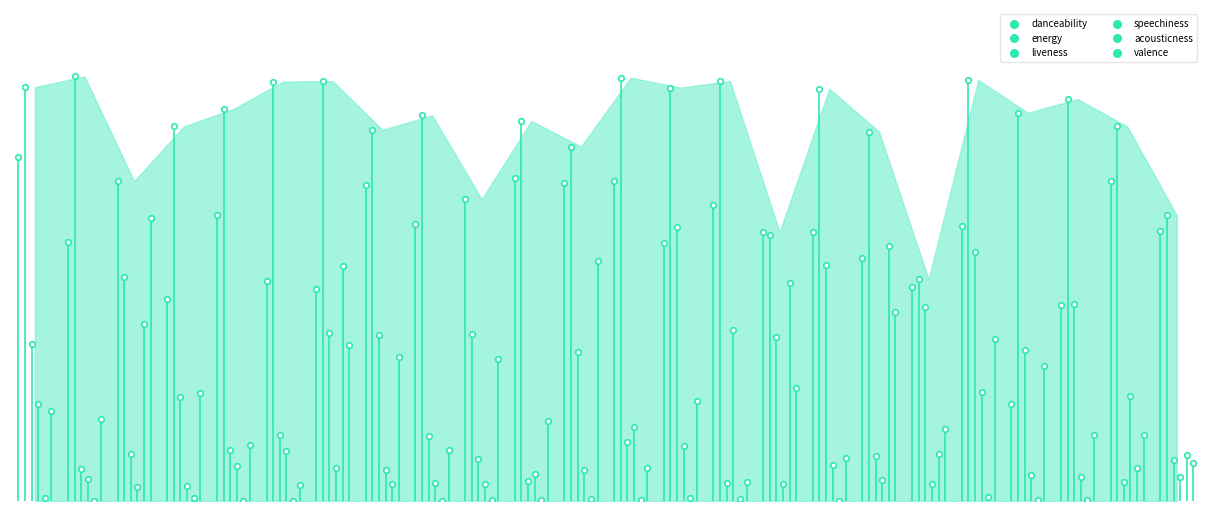

What are all the series names shown in the legend?

danceability, energy, liveness, speechiness, acousticness, valence